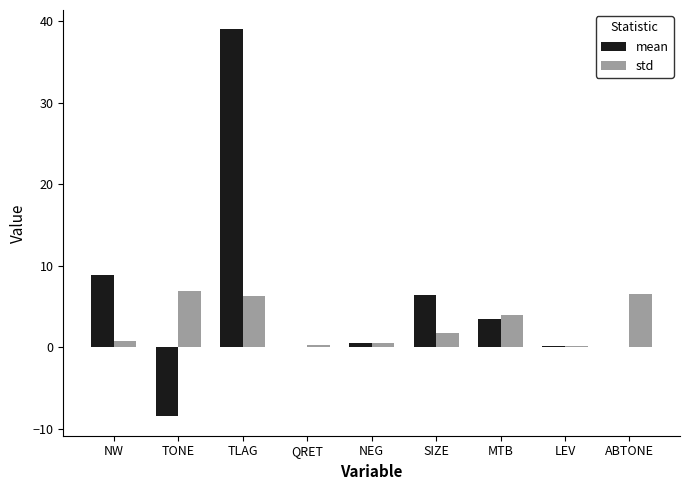

How many series are shown in this chart?

2